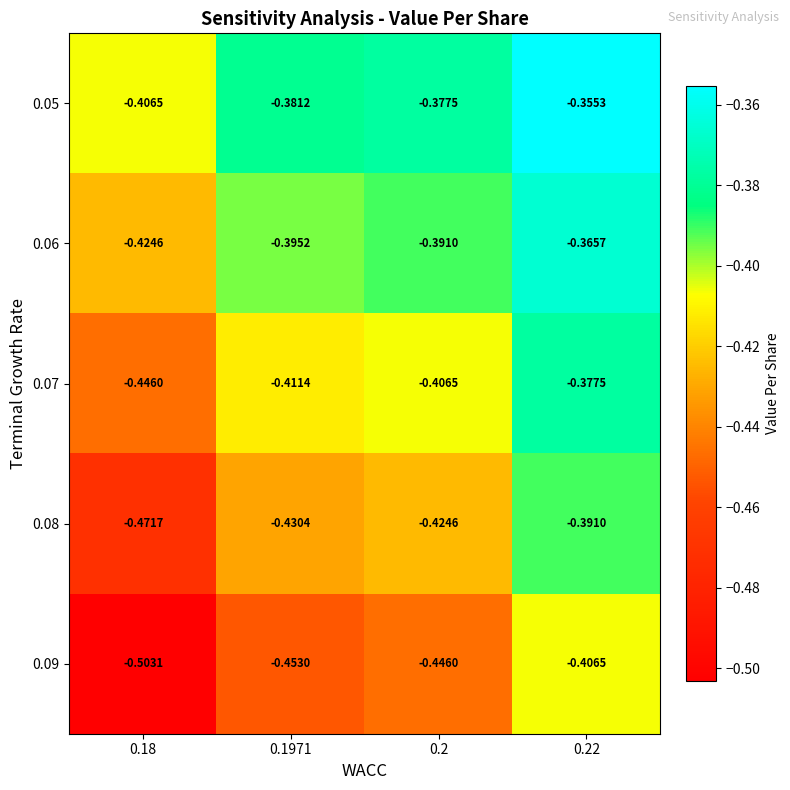

Is the value of 0.06 at 0.1971 greater than the value of 0.05 at 0.2?

No